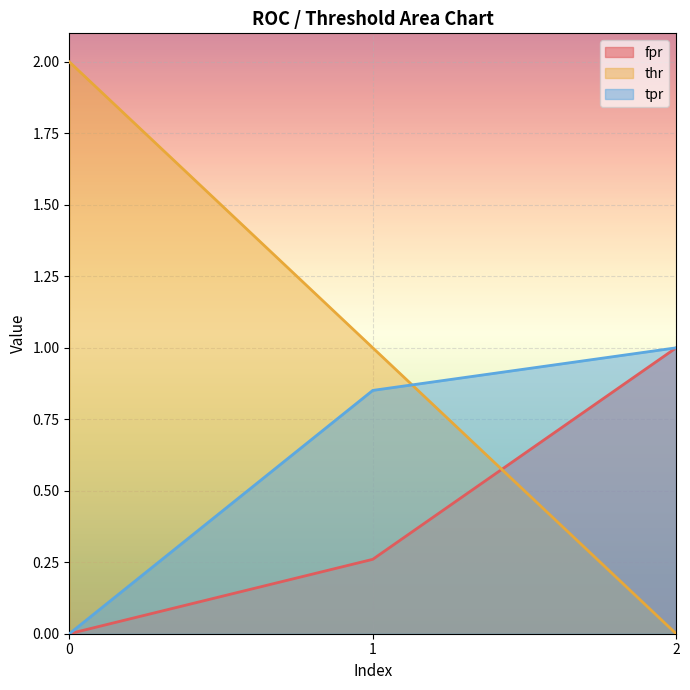

At which label does thr reach its minimum?

2